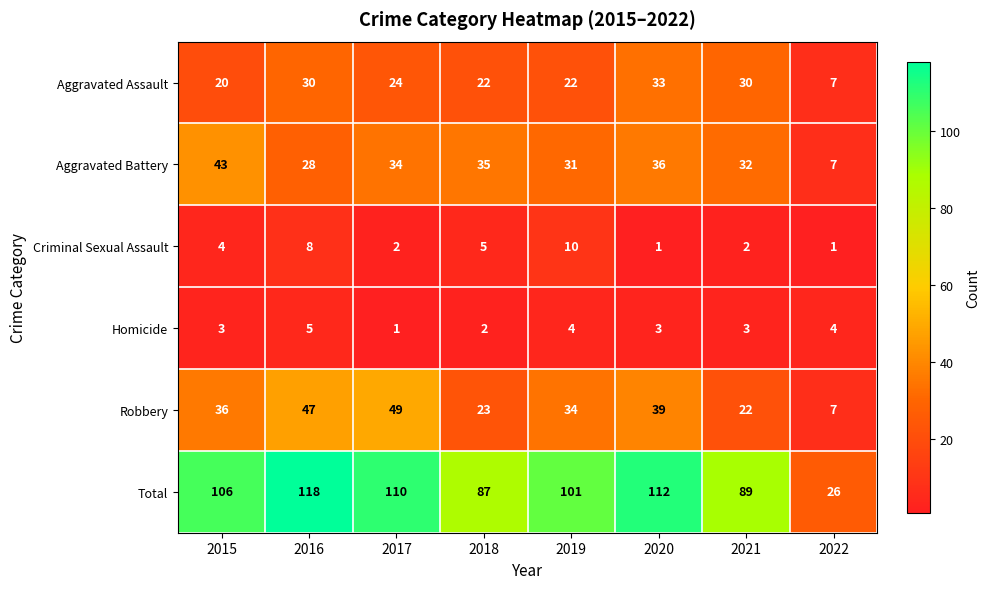

Read the Total value at 2018, to the nearest 10.

90